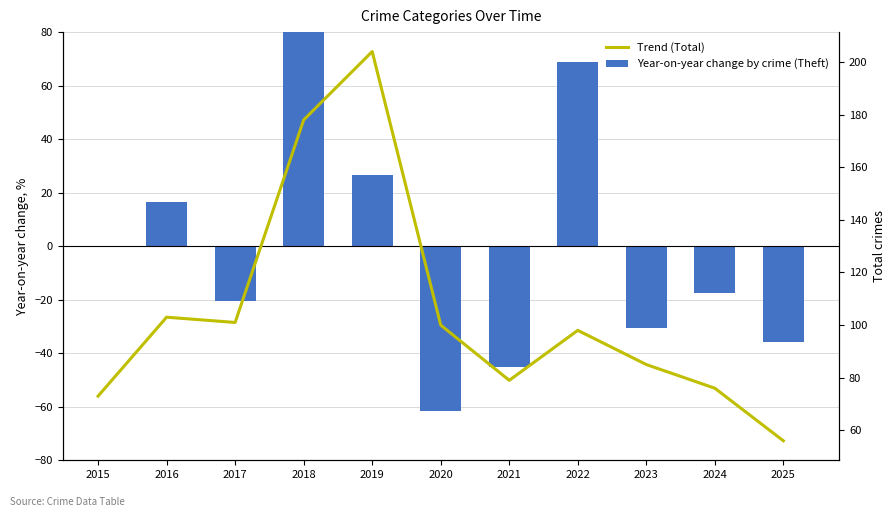

Between 2023 and 2024, which series saw the biggest shift?

Year-on-year change by crime (Theft)